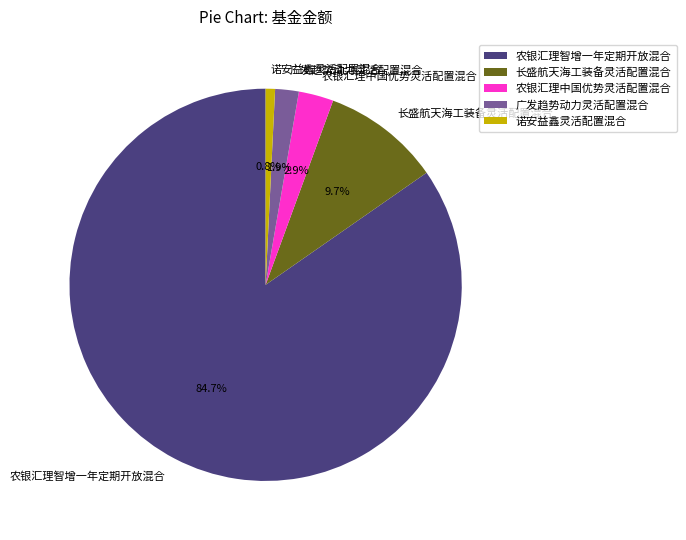

How much of the chart is everything except 诺安益鑫灵活配置混合?

99.2%